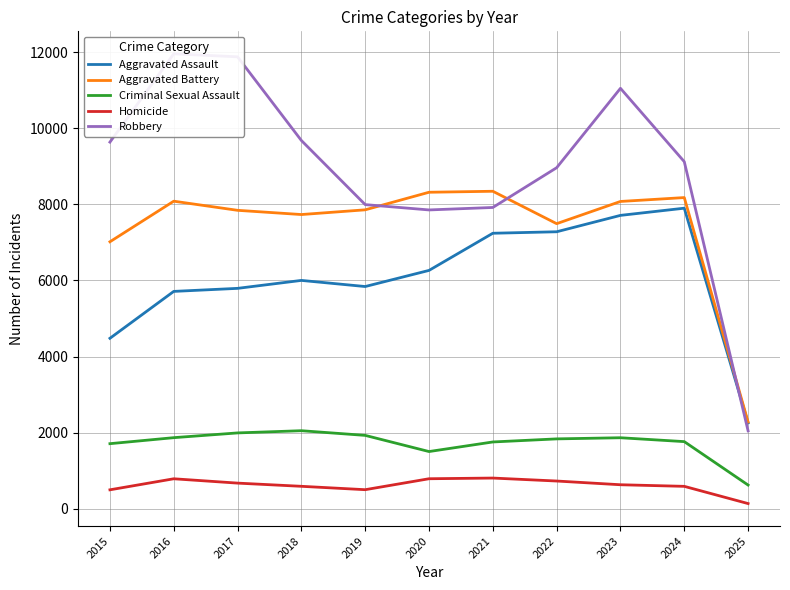

What is the difference between the highest and lowest values at 2015?

9142